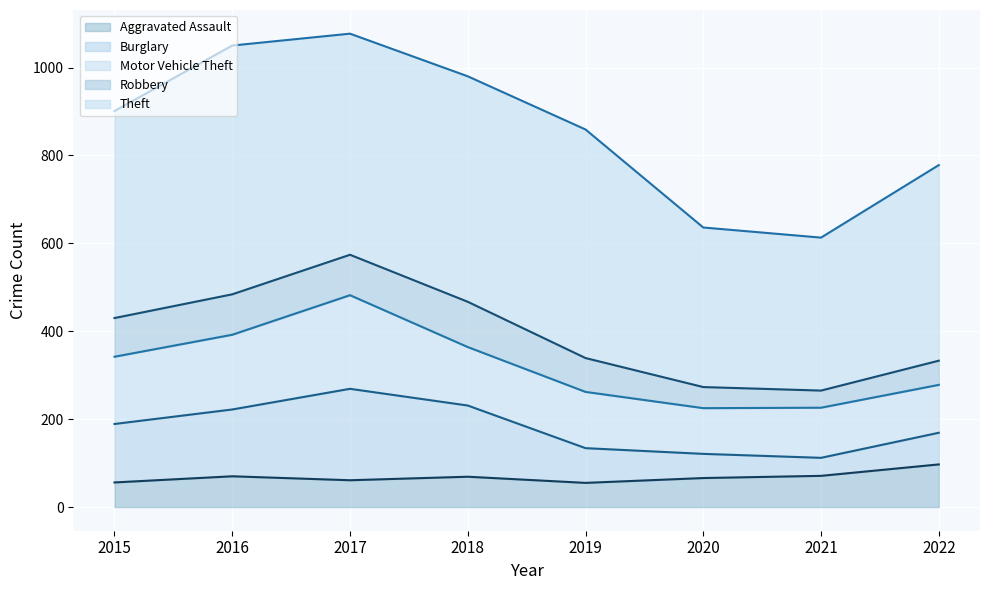

Reading left to right, what are all the values shown in this chart?

Aggravated Assault: 2015=56	2016=70	2017=61	2018=69	2019=55	2020=66	2021=71	2022=97
Burglary: 2015=133	2016=152	2017=208	2018=162	2019=79	2020=55	2021=41	2022=72
Motor Vehicle Theft: 2015=153	2016=170	2017=213	2018=133	2019=128	2020=104	2021=114	2022=109
Robbery: 2015=88	2016=92	2017=92	2018=103	2019=77	2020=48	2021=39	2022=55
Theft: 2015=471	2016=566	2017=503	2018=513	2019=520	2020=363	2021=348	2022=445